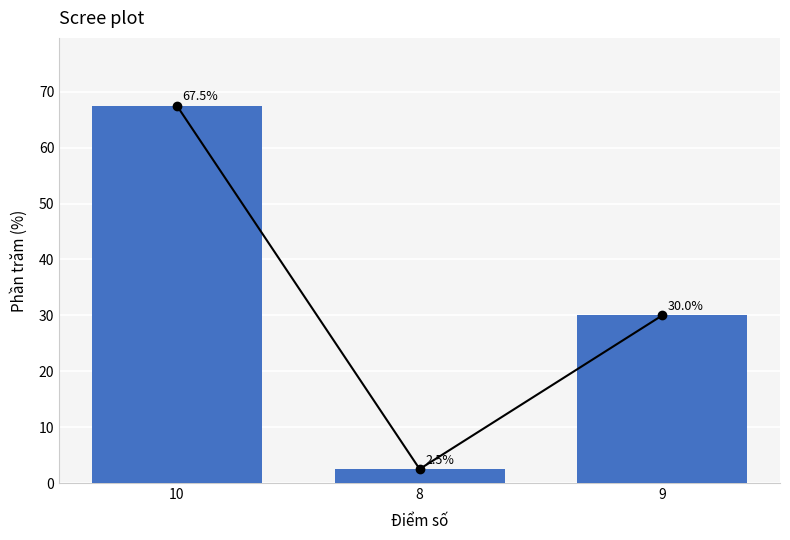

What is the label of the 1st bar from the left?

10